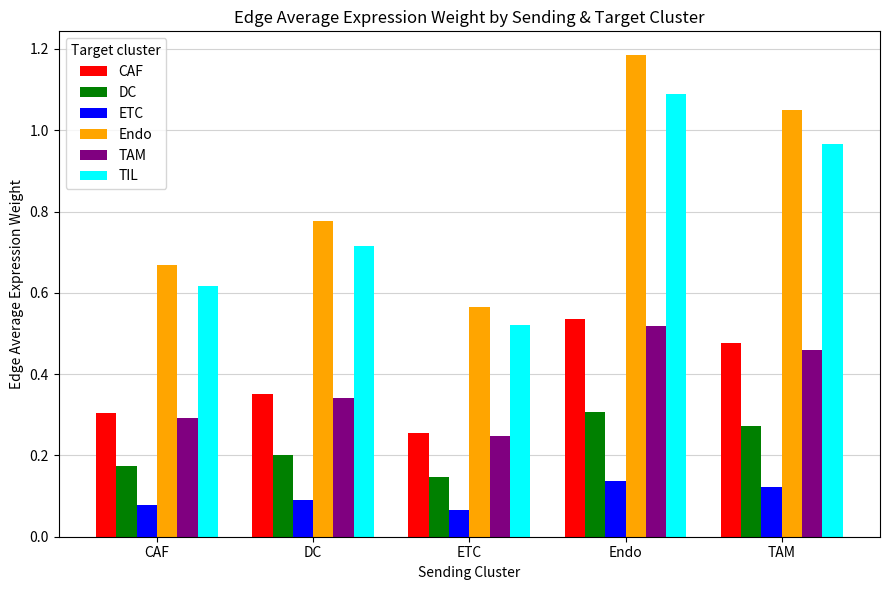

Rank the series by their maximum value, from lowest to highest.

ETC, DC, TAM, CAF, TIL, Endo